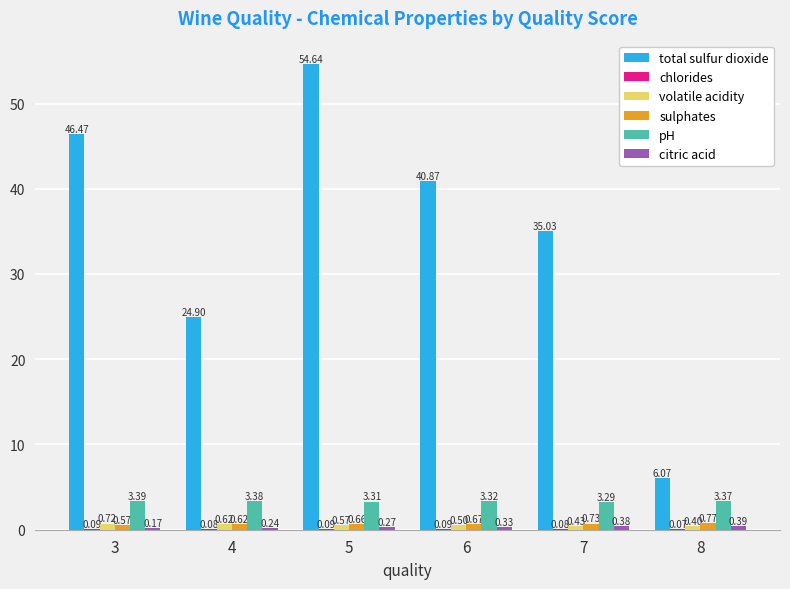

Is the value of volatile acidity at 6 greater than the value of sulphates at 4?

No